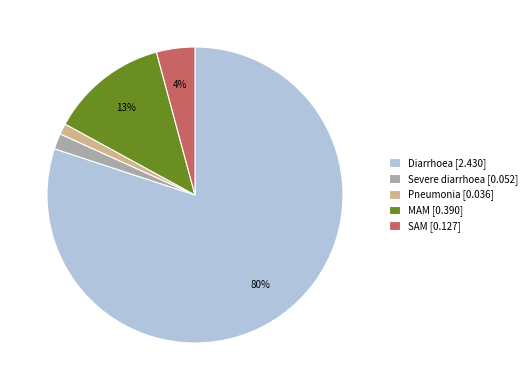

Rank the categories by value from highest to lowest.

Diarrhoea, MAM, SAM, Severe diarrhoea, Pneumonia